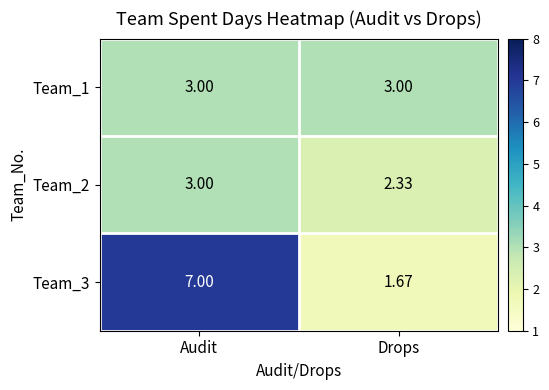

At how many categories does at least one series exceed 5?

1